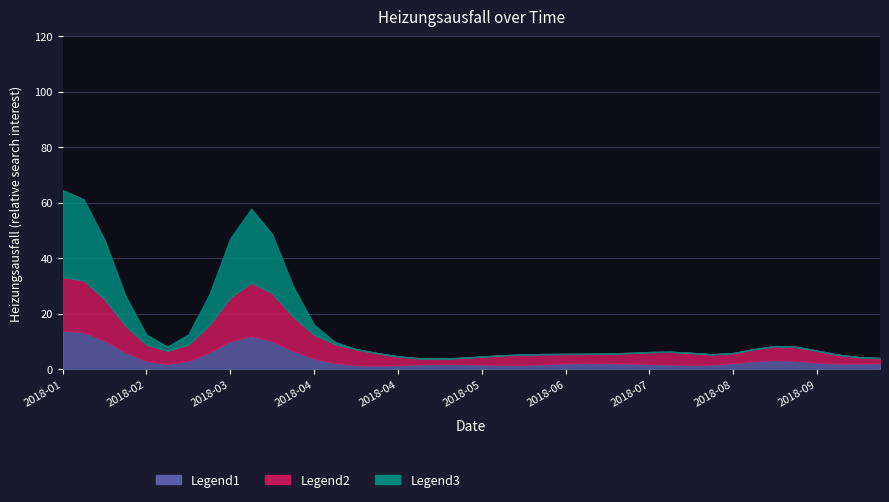

Where is the data nearest to the value 50?

2018-01-14